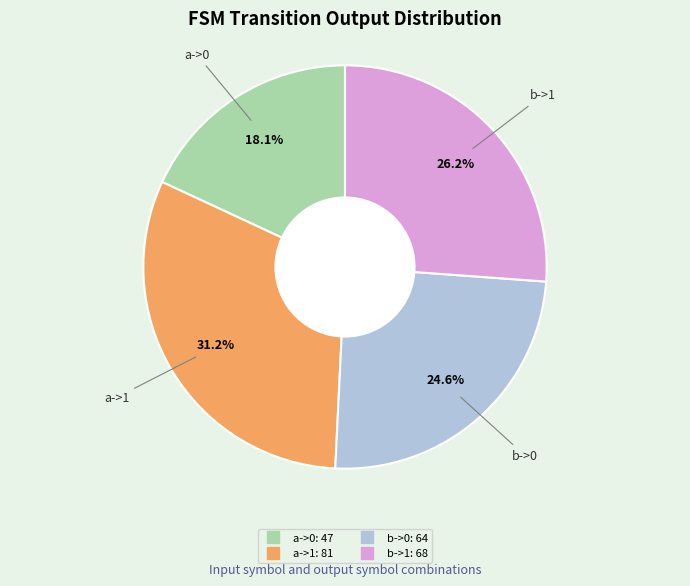

What is the total percentage of a->1 and b->1?

57.3%